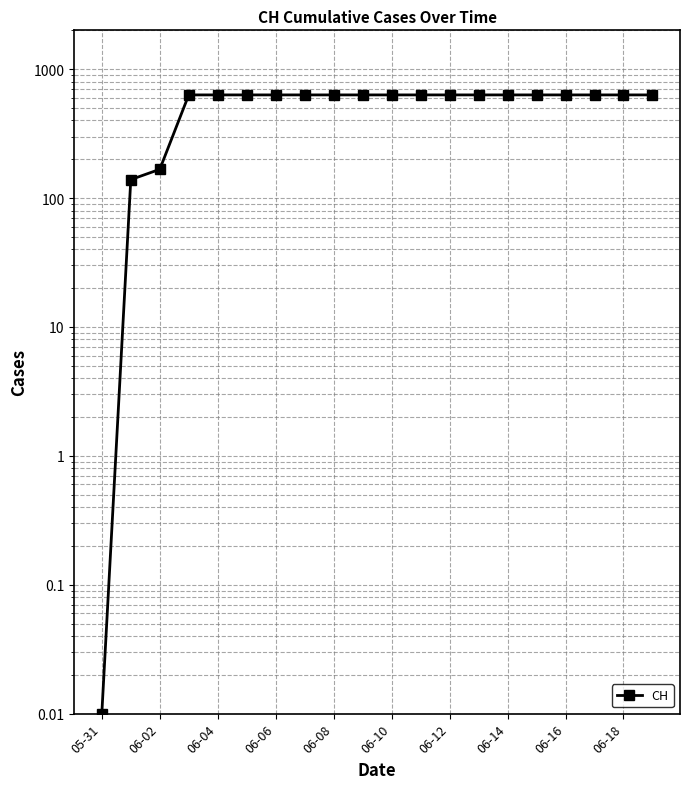

What is the approximate value at 11?

631.0